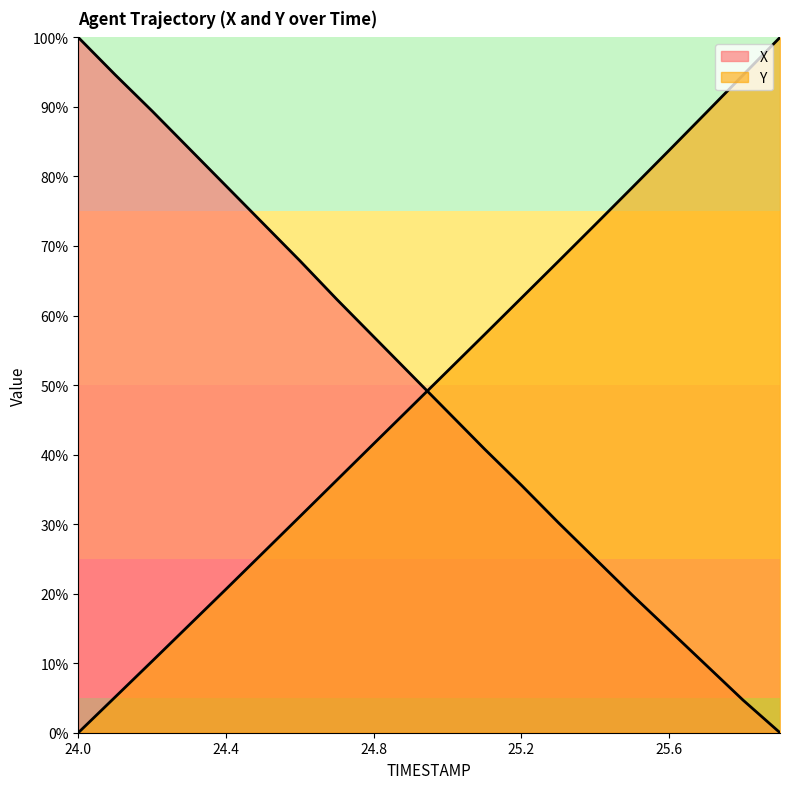

True or false: X has more than 2 points higher than both neighbors.

False